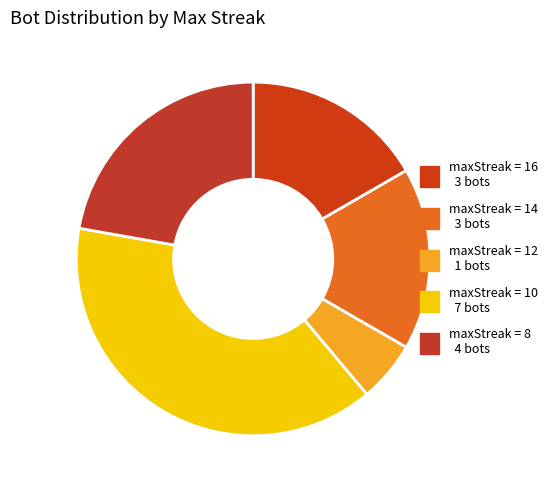

How many segments does this pie chart have?

5